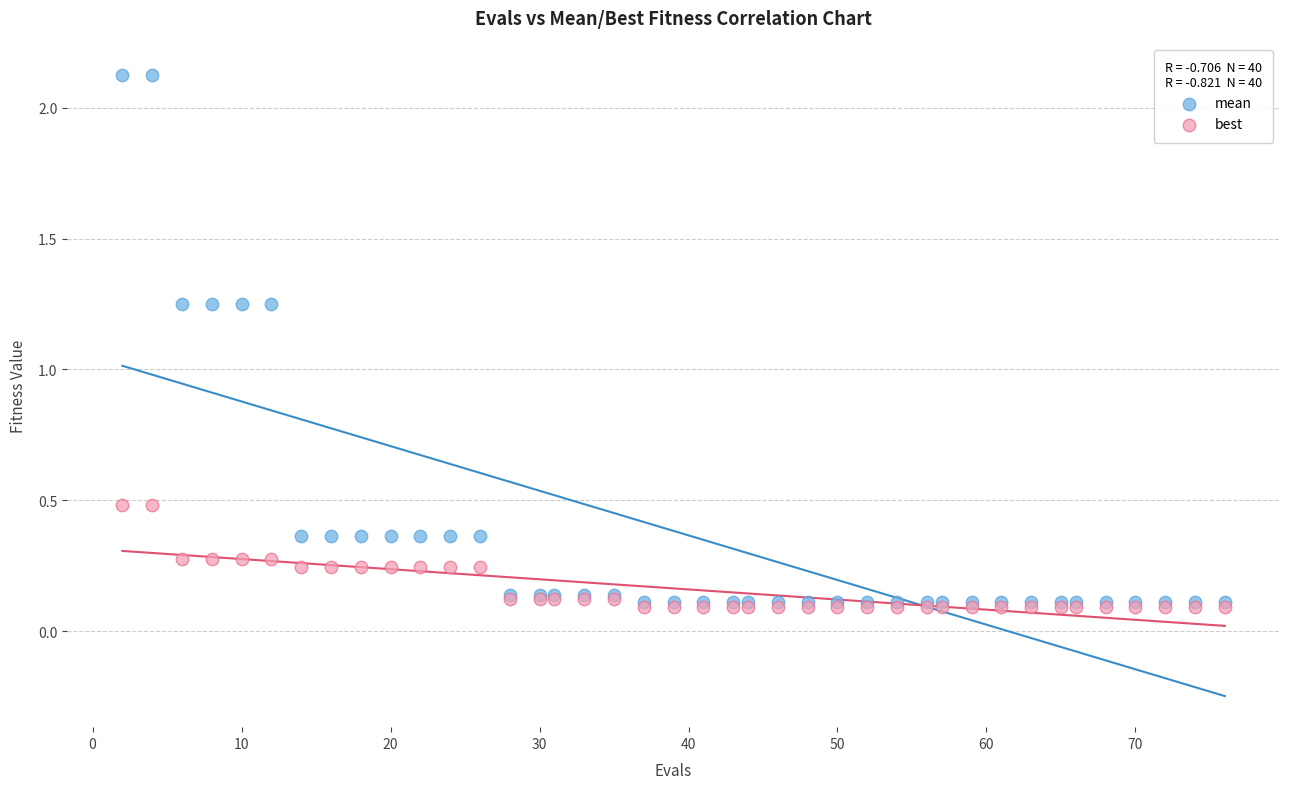

What are all the series names shown in the legend?

mean, best